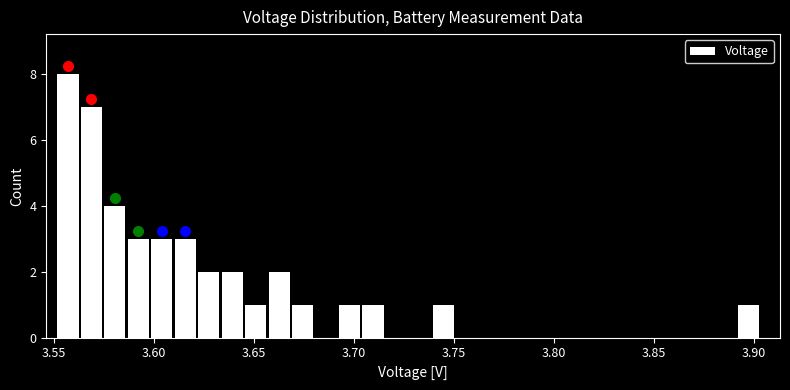

Read against the x-axis, roughly where is the centre of the tallest bar?

3.555